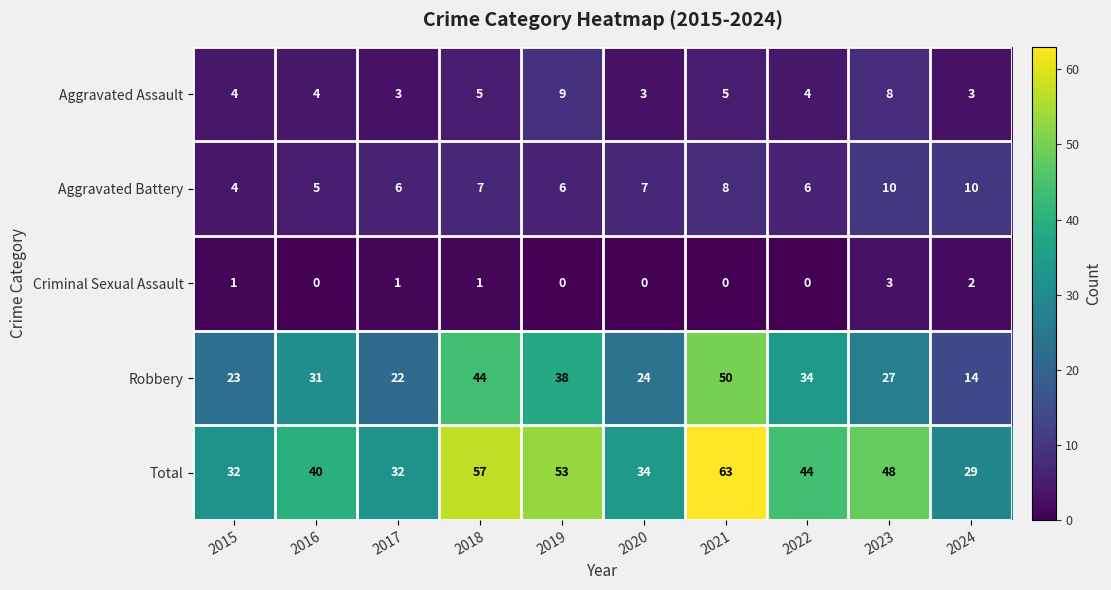

Which series has the largest total across all categories?

Total